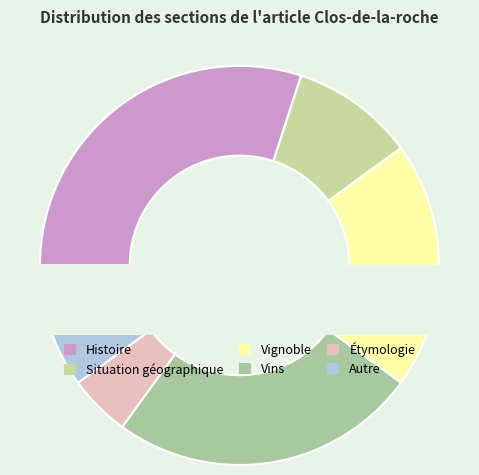

What percentage is the Vignoble slice, to the nearest percent?

20%